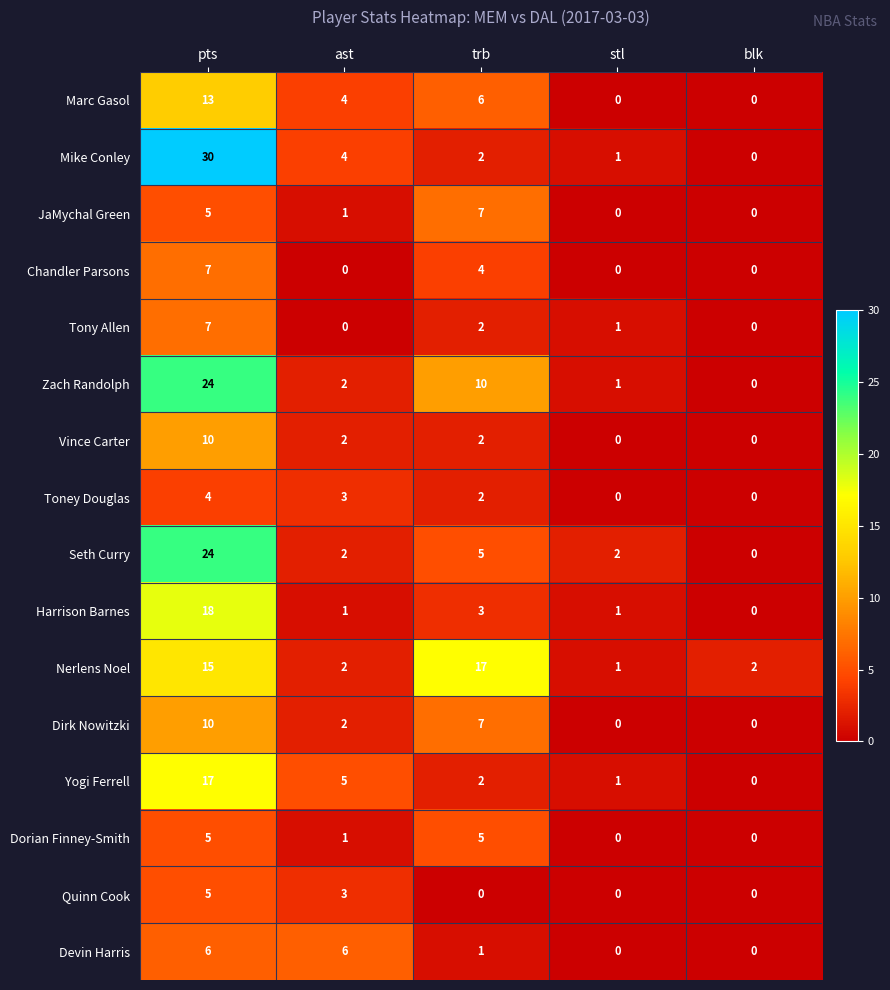

How many values in Yogi Ferrell are above zero?

4